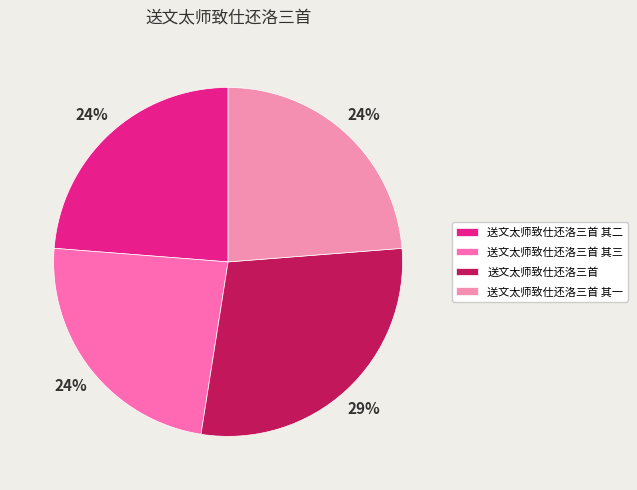

The 送文太师致仕还洛三首 其一 slice represents 24% of the pie. True or false?

True